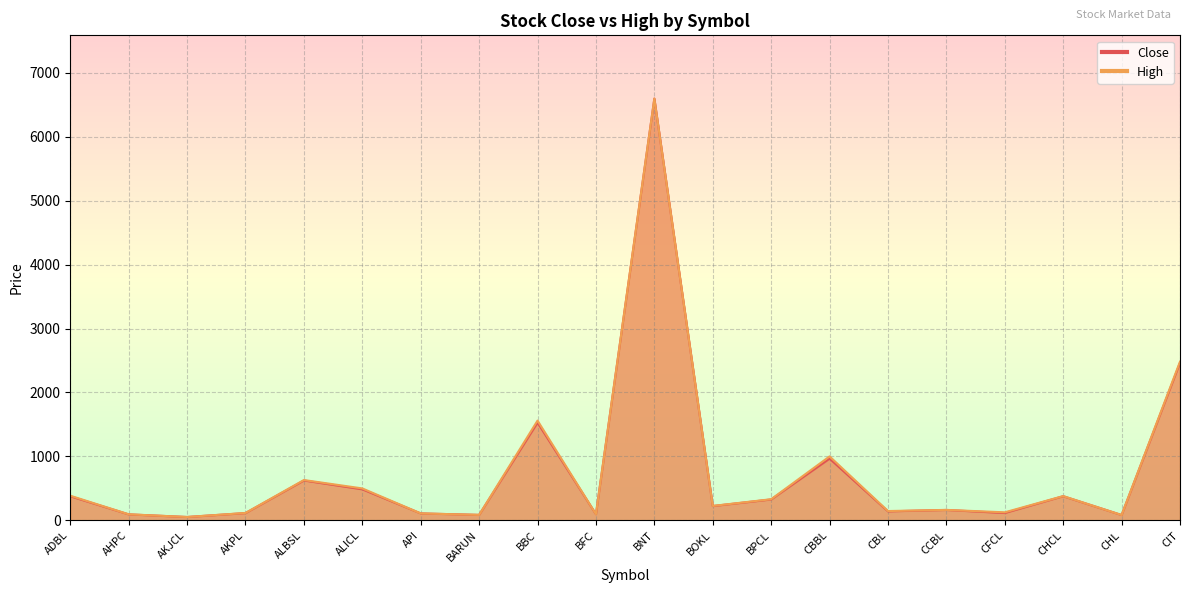

What is the average value of the High series?

758